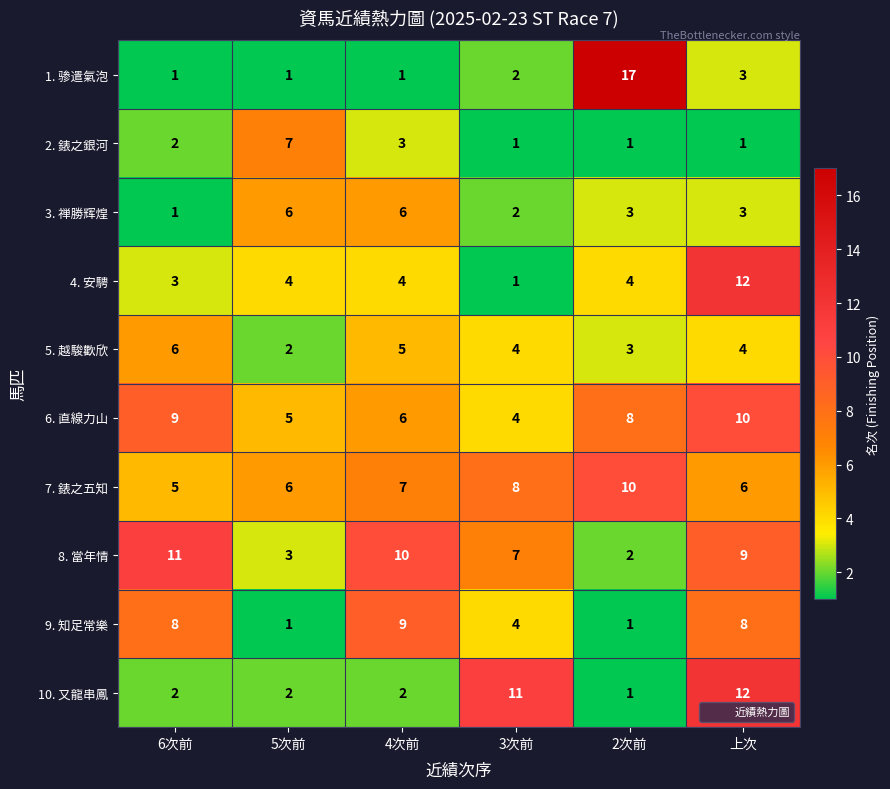

At which category is the sum across all series the highest?

上次